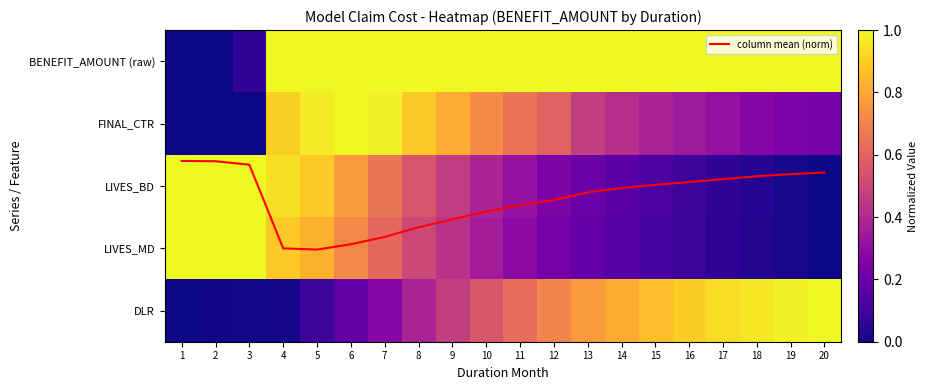

What is the difference between the maximum and minimum values in the DLR series?

1.0